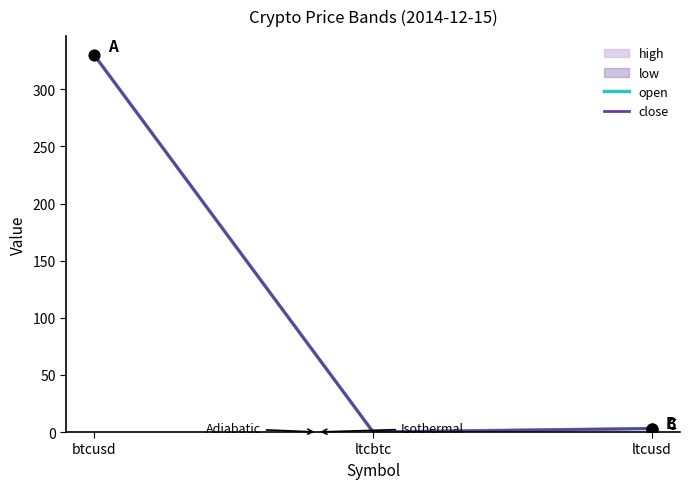

Which series has the largest Y range (max minus min)?

open